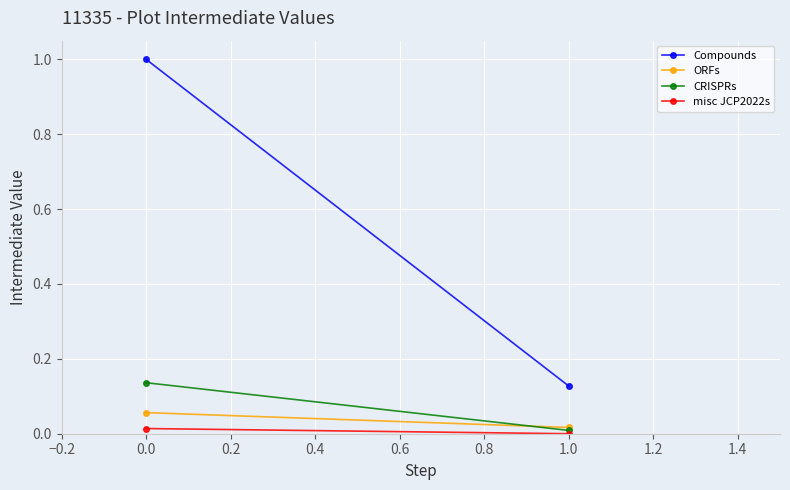

Is it true that misc JCP2022s equals 0.0 at −0.2?

True